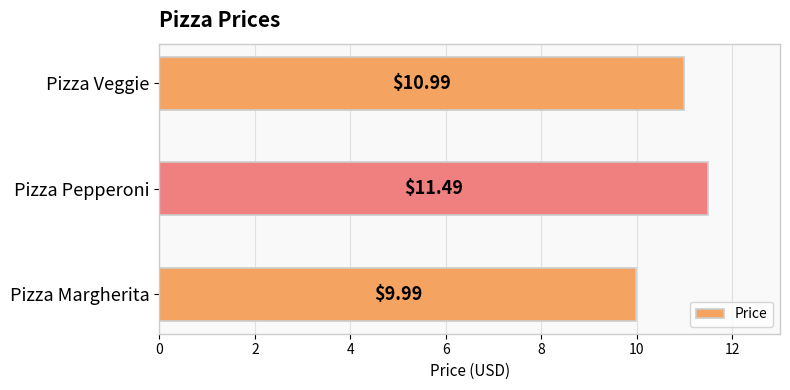

Does the chart contain any negative values?

No